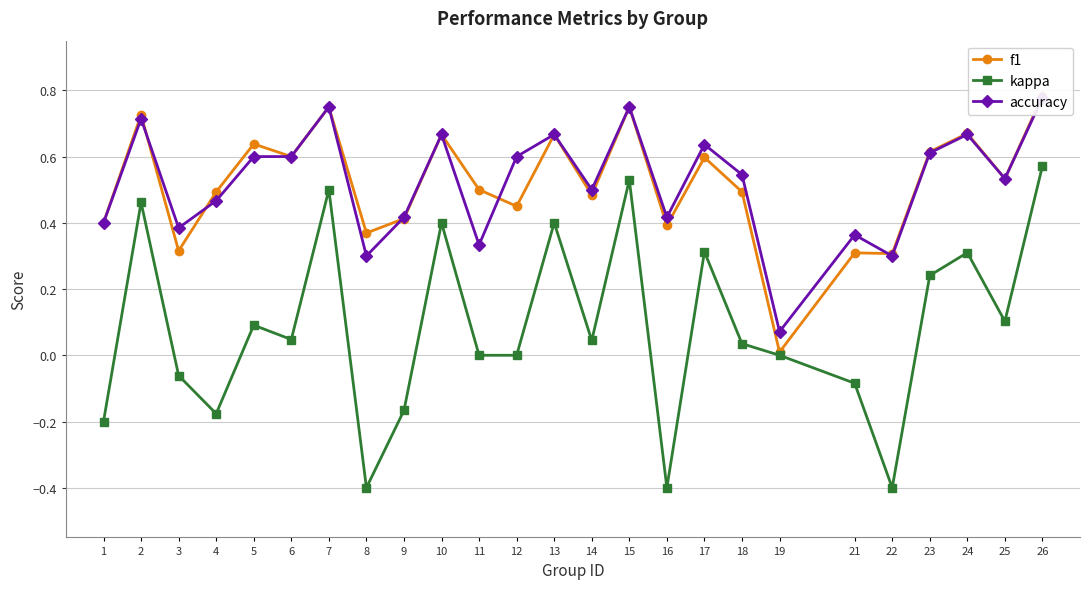

Reading right to left, list all the values displayed in this chart.

f1: 26=0.8	25=0.5	24=0.7	23=0.6	22=0.3	21=0.3	19=0.0	18=0.5	17=0.6	16=0.4	15=0.8	14=0.5	13=0.7	12=0.5	11=0.5	10=0.7	9=0.4	8=0.4	7=0.8	6=0.6	5=0.6	4=0.5	3=0.3	2=0.7	1=0.4
kappa: 26=0.6	25=0.1	24=0.3	23=0.2	22=-0.4	21=-0.1	19=0.0	18=0.0	17=0.3	16=-0.4	15=0.5	14=0.0	13=0.4	12=0.0	11=0.0	10=0.4	9=-0.2	8=-0.4	7=0.5	6=0.0	5=0.1	4=-0.2	3=-0.1	2=0.5	1=-0.2
accuracy: 26=0.8	25=0.5	24=0.7	23=0.6	22=0.3	21=0.4	19=0.1	18=0.5	17=0.6	16=0.4	15=0.8	14=0.5	13=0.7	12=0.6	11=0.3	10=0.7	9=0.4	8=0.3	7=0.8	6=0.6	5=0.6	4=0.5	3=0.4	2=0.7	1=0.4